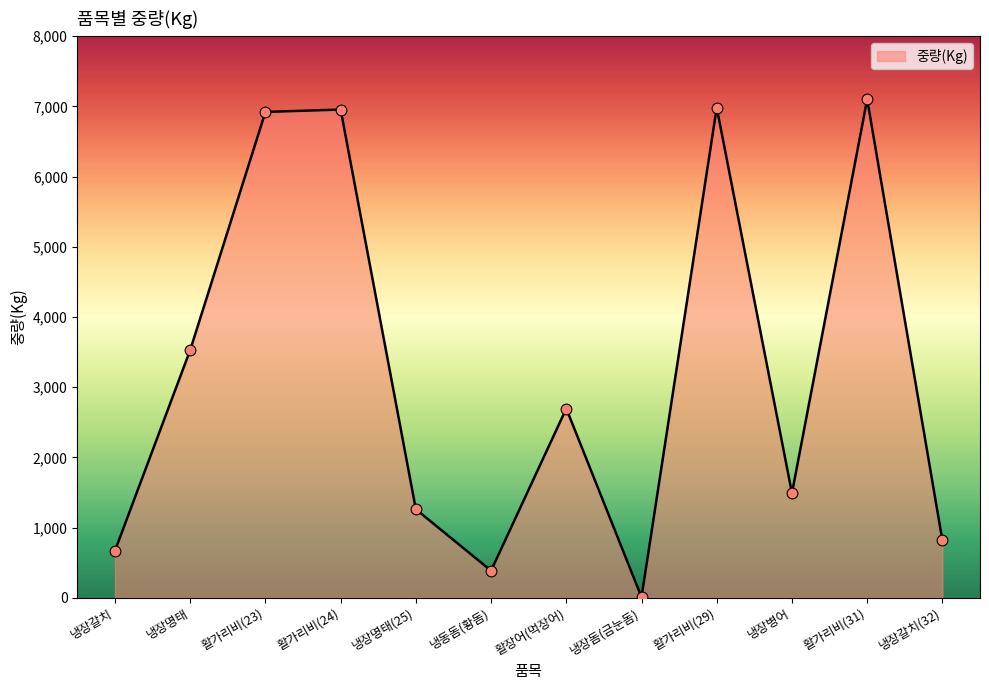

Which has a higher value, 냉장병어 or 활장어(먹장어)?

활장어(먹장어)